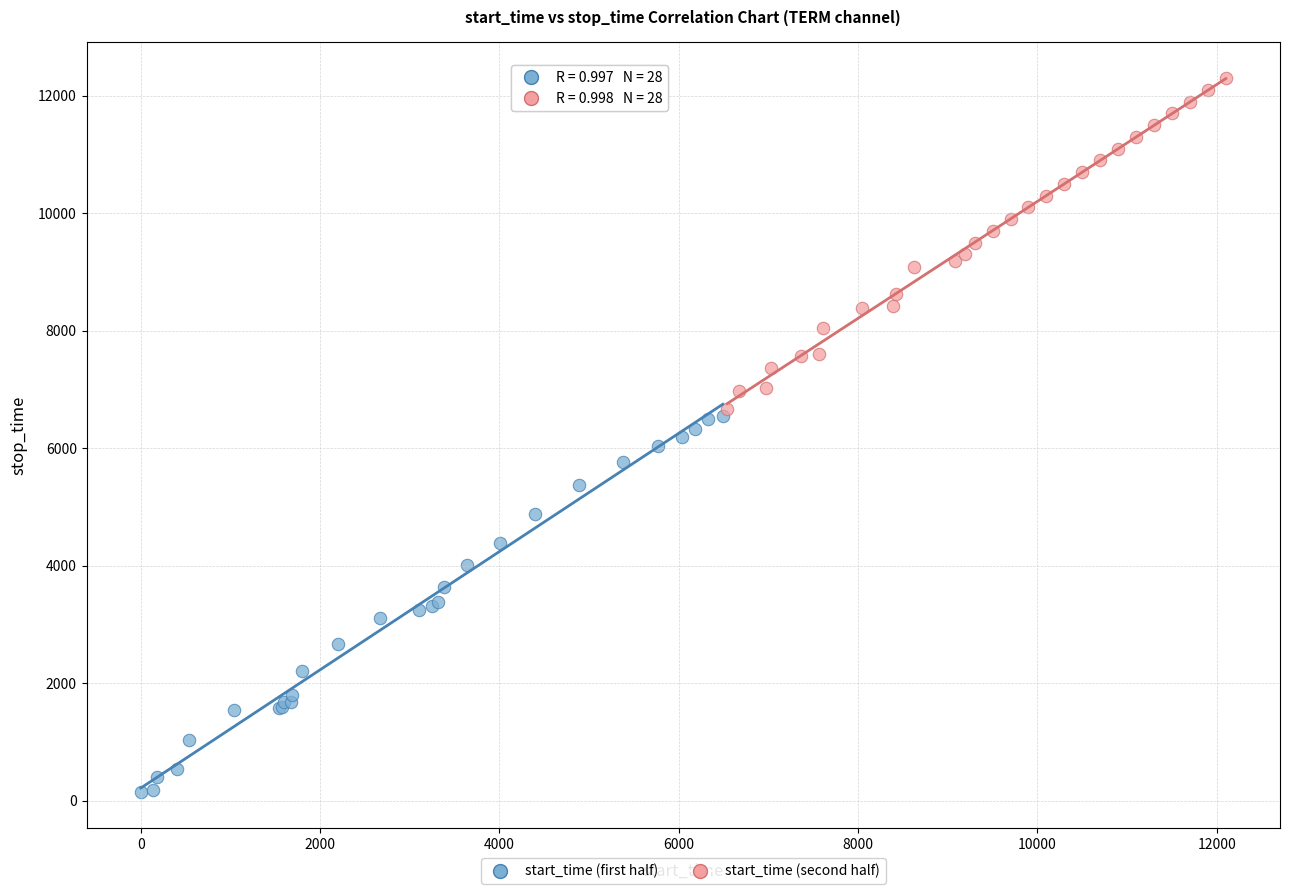

Which series contains the highest Y value?

start_time (second half)